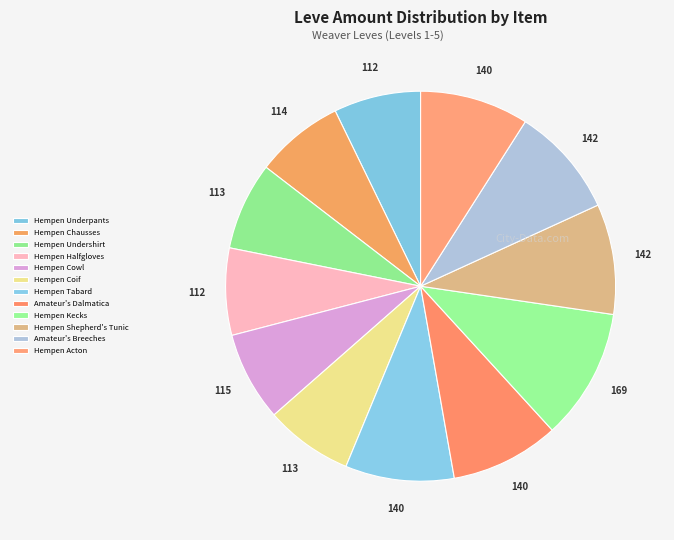

How many segments does this pie chart have?

12